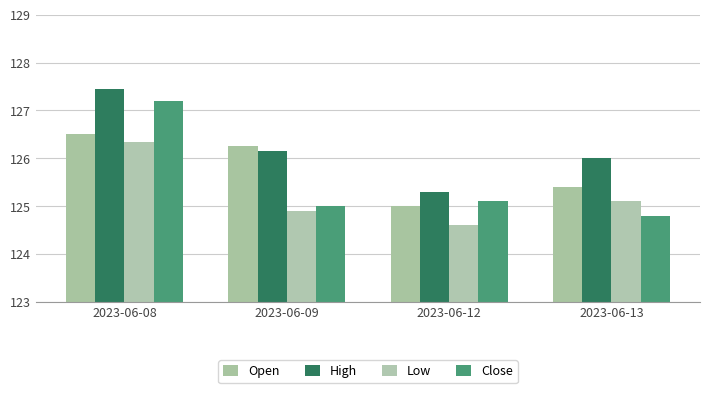

Does the chart contain stacked bars?

No